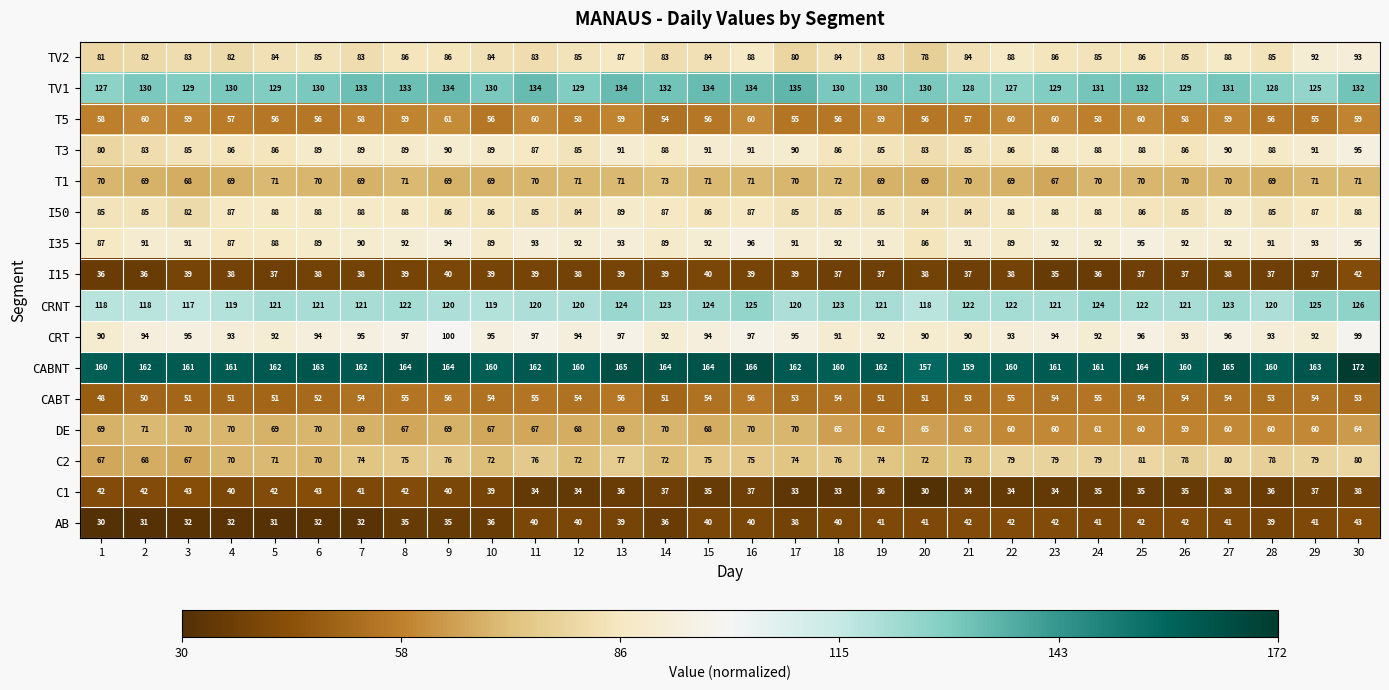

What is the difference between the highest and lowest values at 30?

134